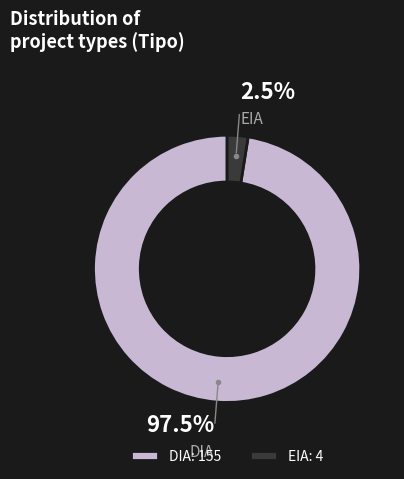

To the nearest percent, what is the difference between the EIA and DIA slice percentages?

95%